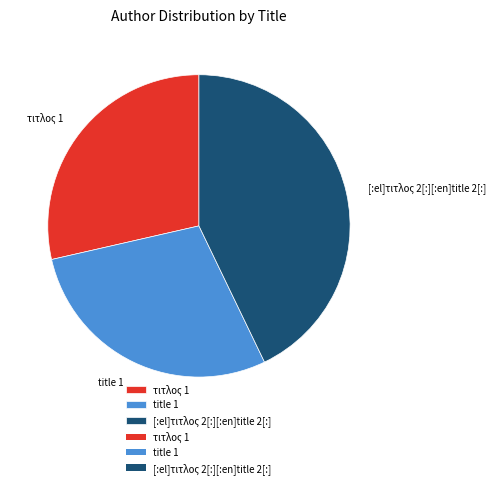

True or false: title 1 accounts for 29% of the total.

True